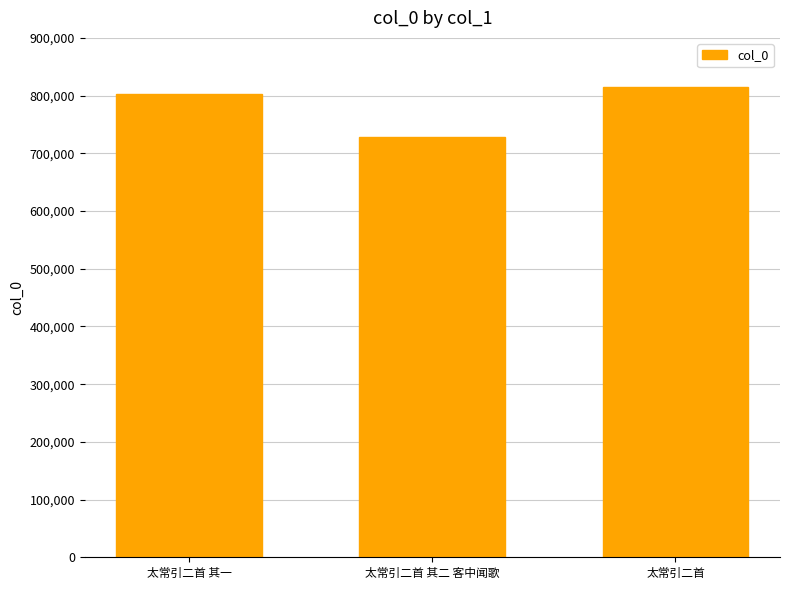

Which has a higher value, 太常引二首 其二 客中闻歌 or 太常引二首 其一?

太常引二首 其一